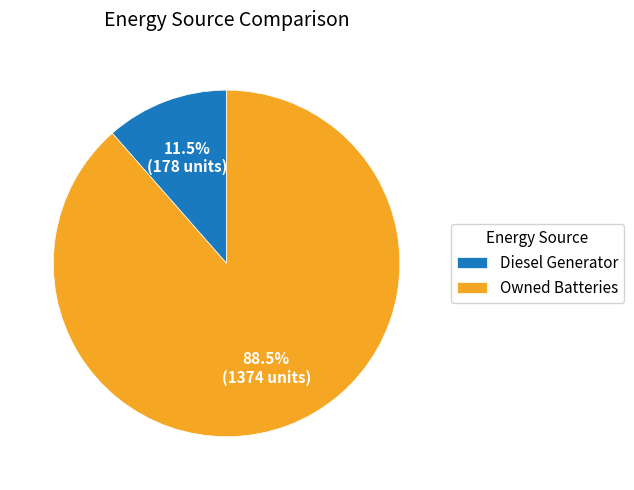

To the nearest percent, what is the difference between the largest and smallest slice percentages?

77%